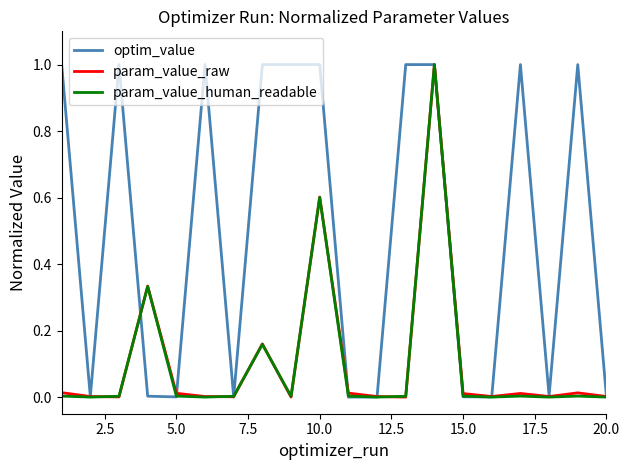

What is the difference between the maximum and minimum values in the param_value_raw series?

1.0